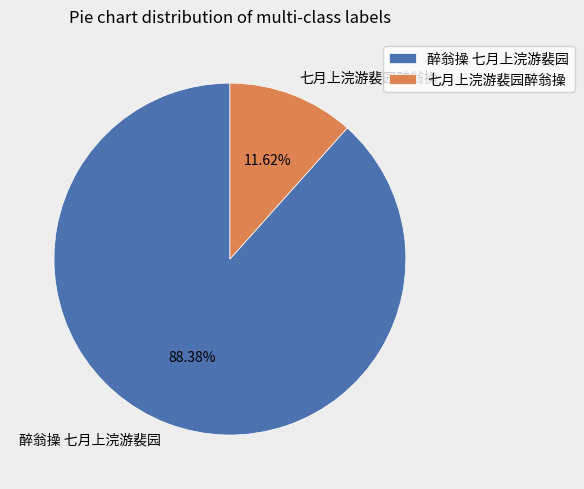

What portion of the pie excludes 醉翁操 七月上浣游裴园?

11.6%